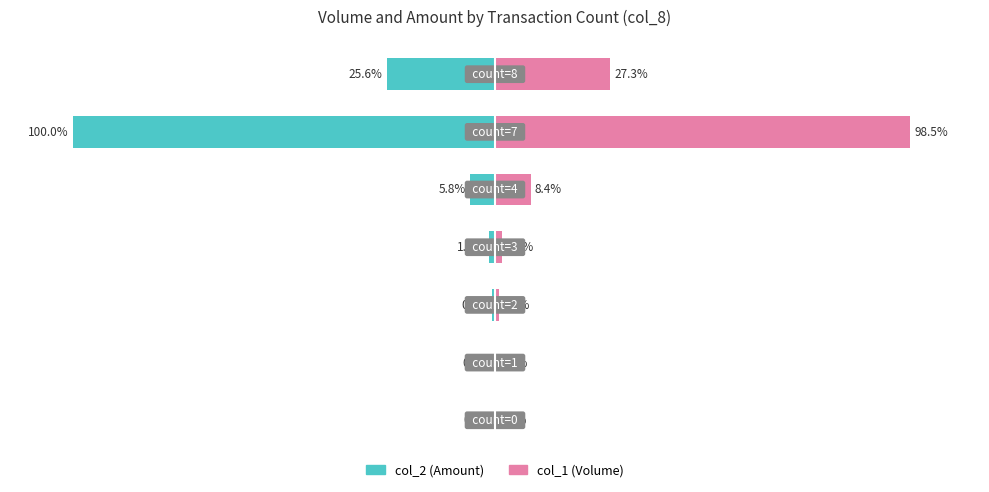

List the series in order of their overall mean, lowest first.

col_2 (Amount), col_1 (Volume)